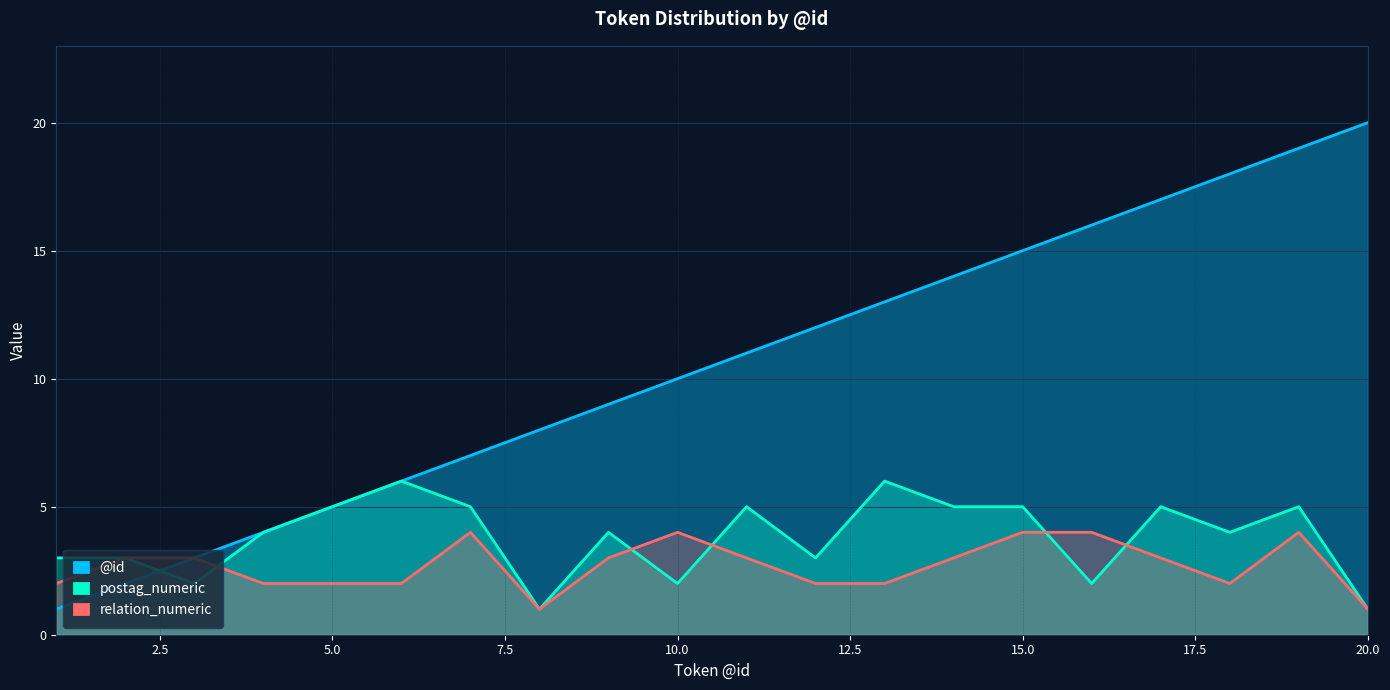

Between 14 and 20, which series saw the biggest shift?

@id